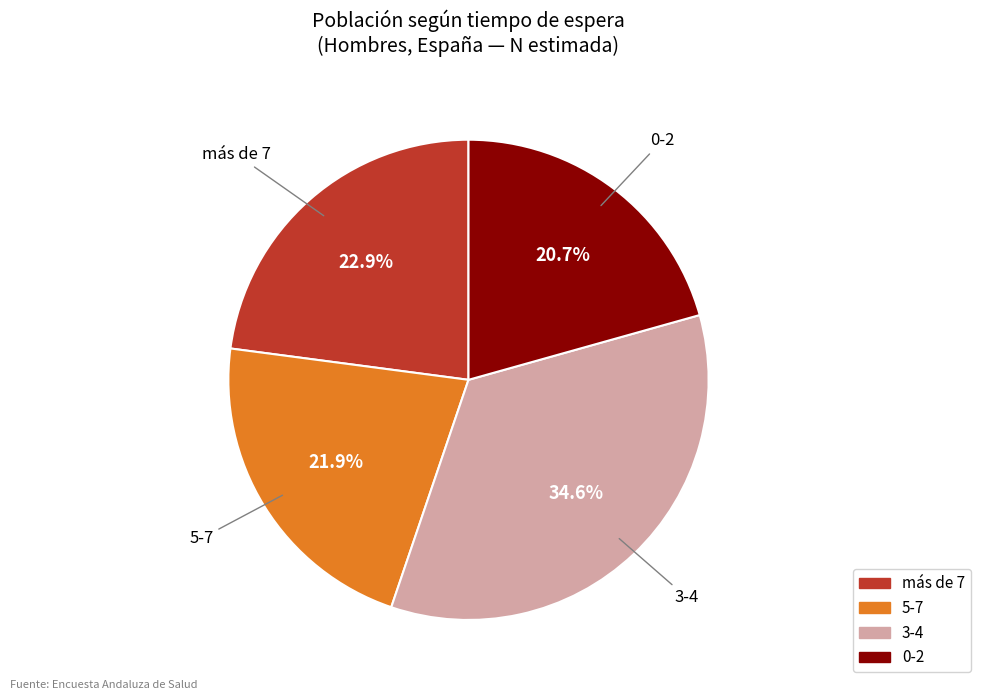

Which category has the smallest portion of the pie?

0-2